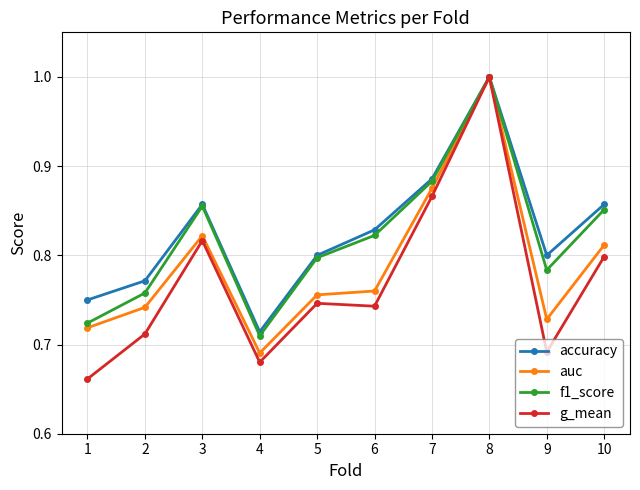

Where is the first local maximum for g_mean?

3